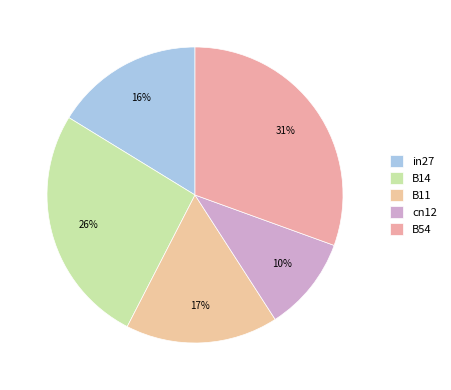

How much of the chart is everything except B11?

83.3%